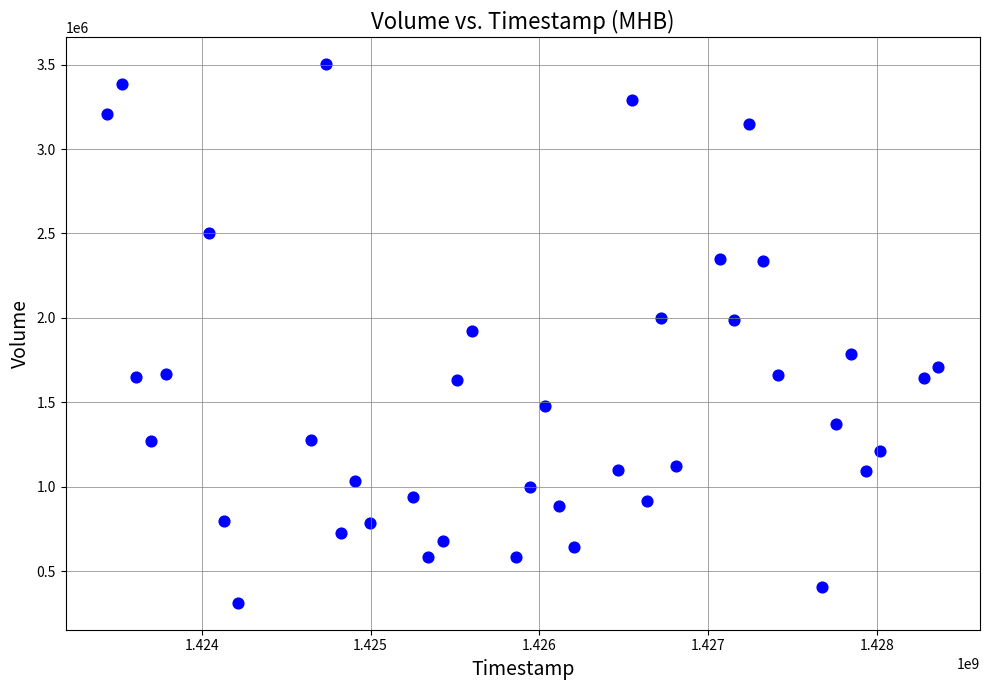

What is the range of Y values (max minus min)?

3187700